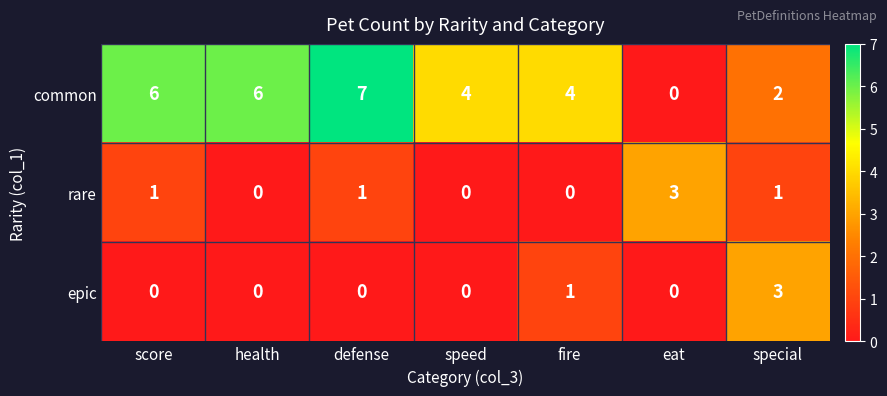

Which series has the largest range (max minus min)?

common